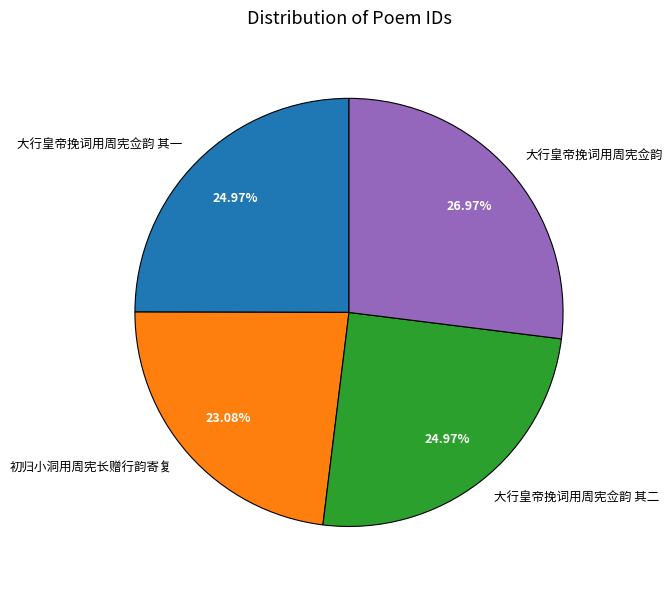

Which slice is the smallest?

初归小洞用周宪长赠行韵寄复